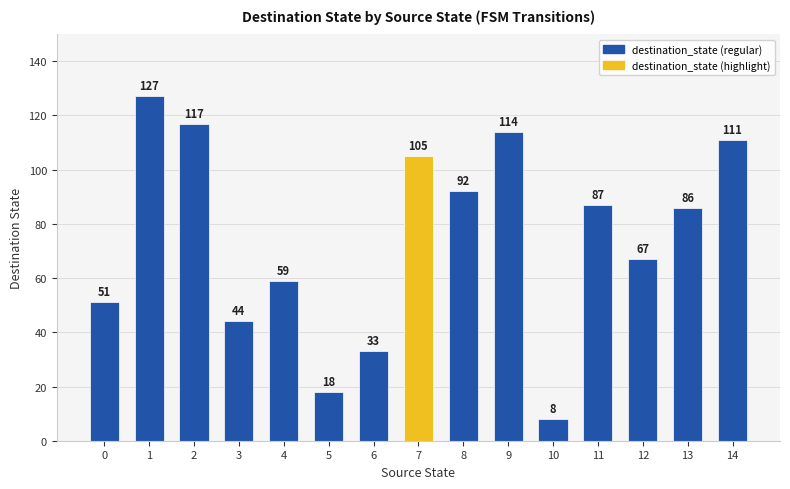

At which label does the data first exceed 86?

1